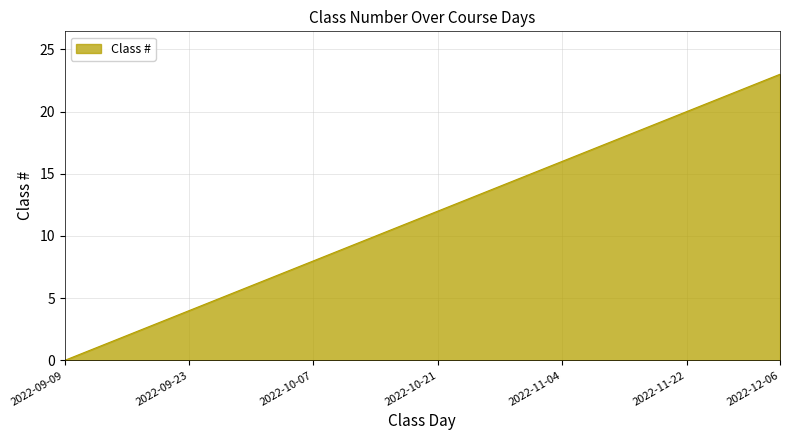

What is the maximum value shown in the chart?

23